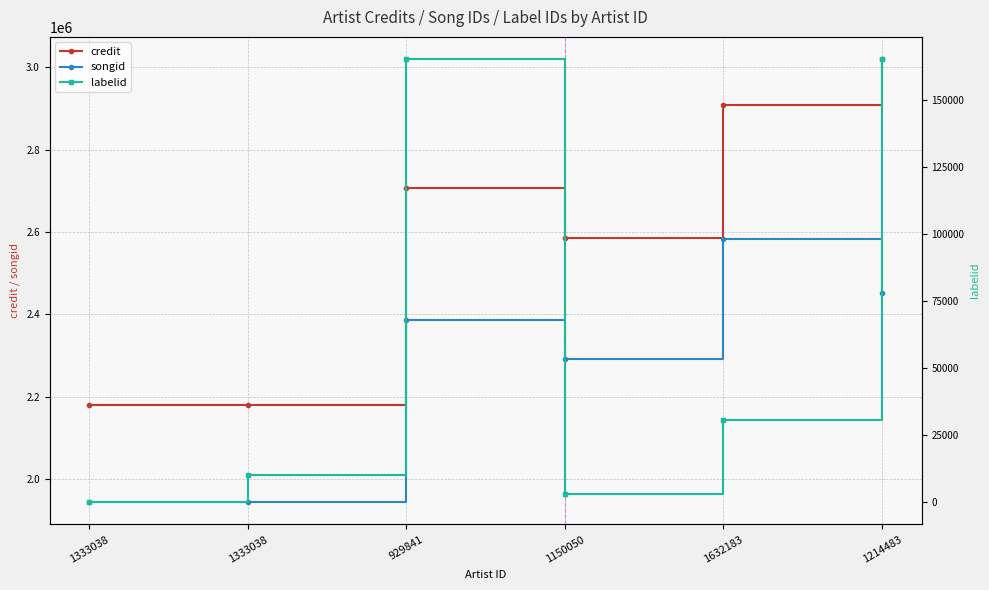

Between 929841 and 1214483, which is larger?

1214483